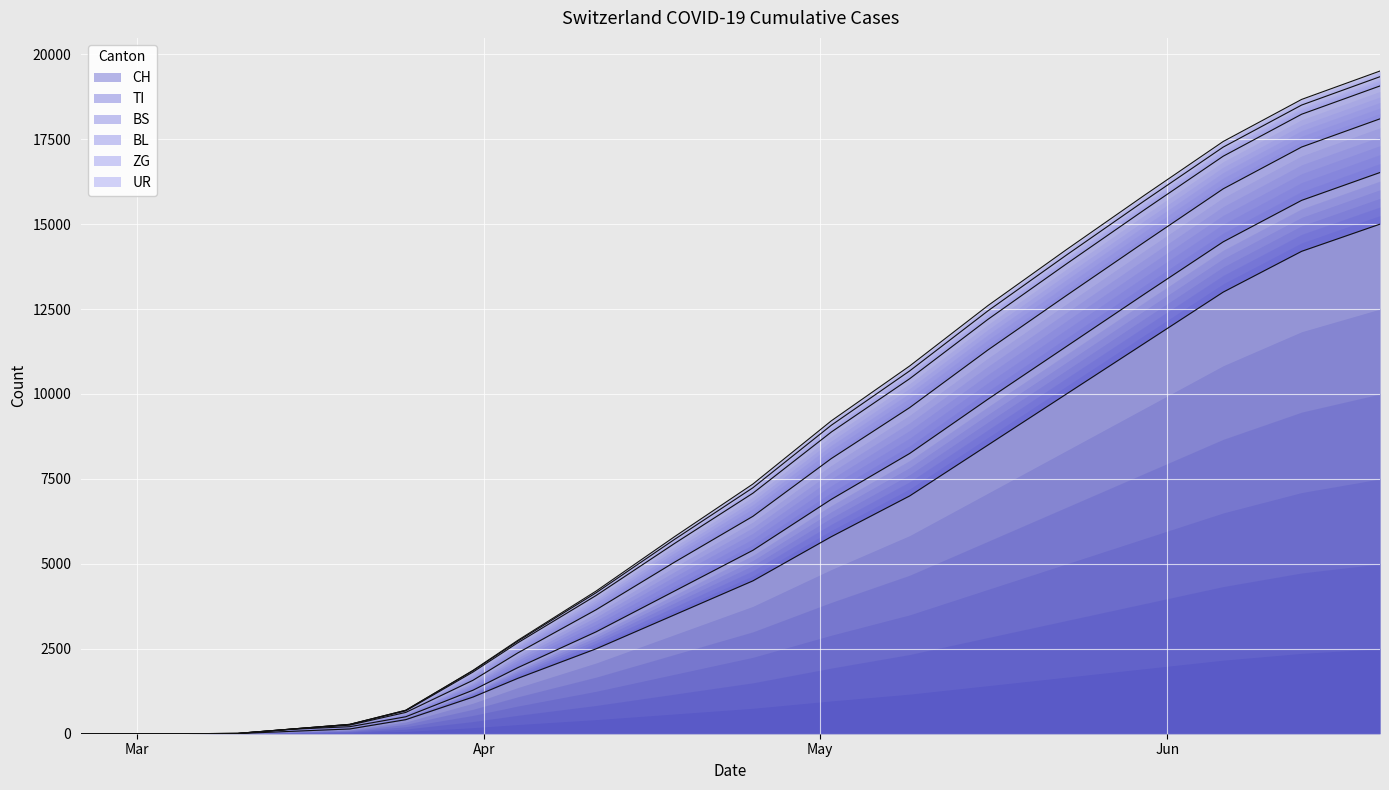

True or false: UR has more than 2 points higher than both neighbors.

False